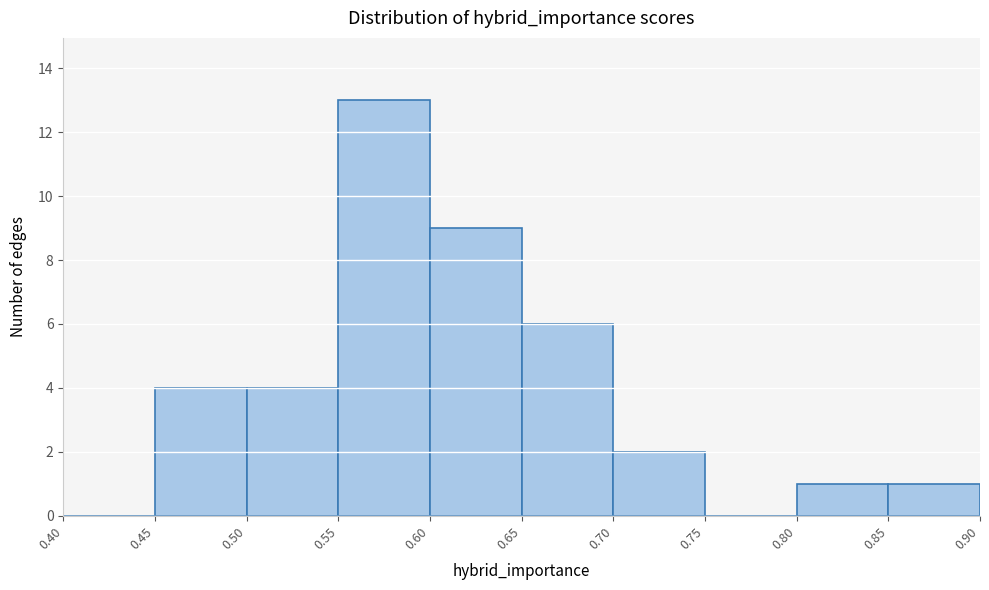

Reading left to right, transcribe this chart: for each bar, give the range it covers on the x-axis and its height. The values are not printed on the chart, so give them approximately, as read against the axis.

0.40 to 0.45: 0
0.45 to 0.50: 4
0.50 to 0.55: 4
0.55 to 0.60: 13
0.60 to 0.65: 9
0.65 to 0.70: 6
0.70 to 0.75: 2
0.75 to 0.80: 0
0.80 to 0.85: 1
0.85 to 0.90: 1